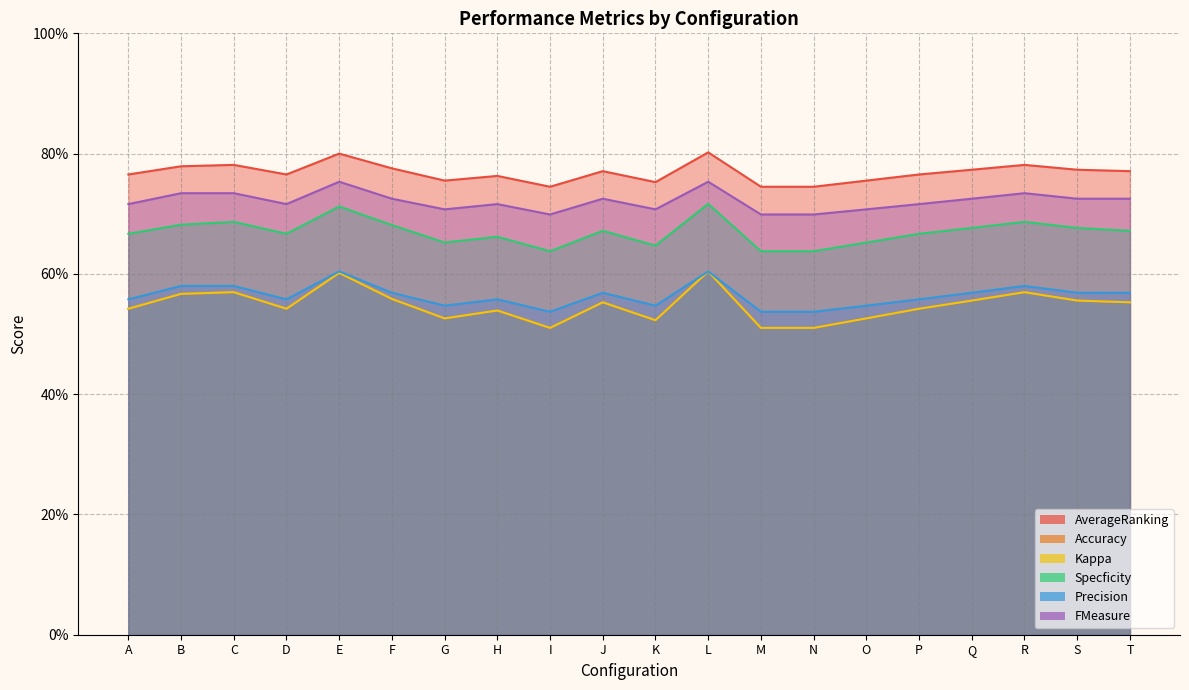

Which series has the largest range (max minus min)?

Accuracy